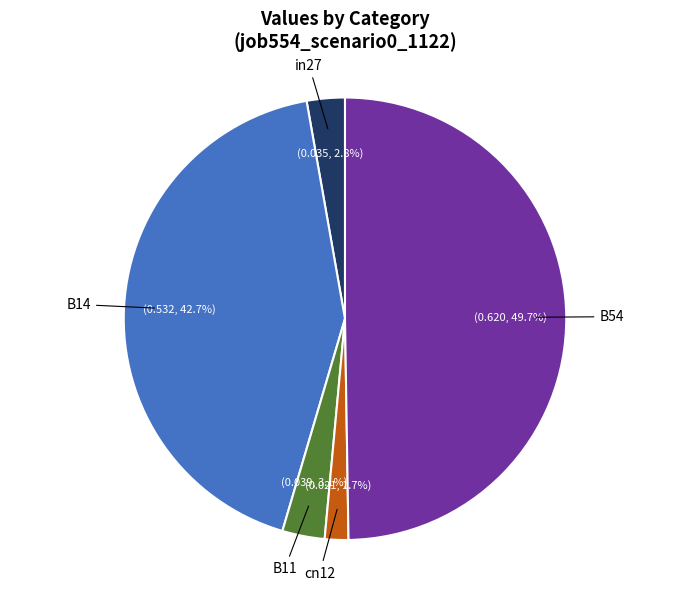

Is cn12 the majority of the pie?

No